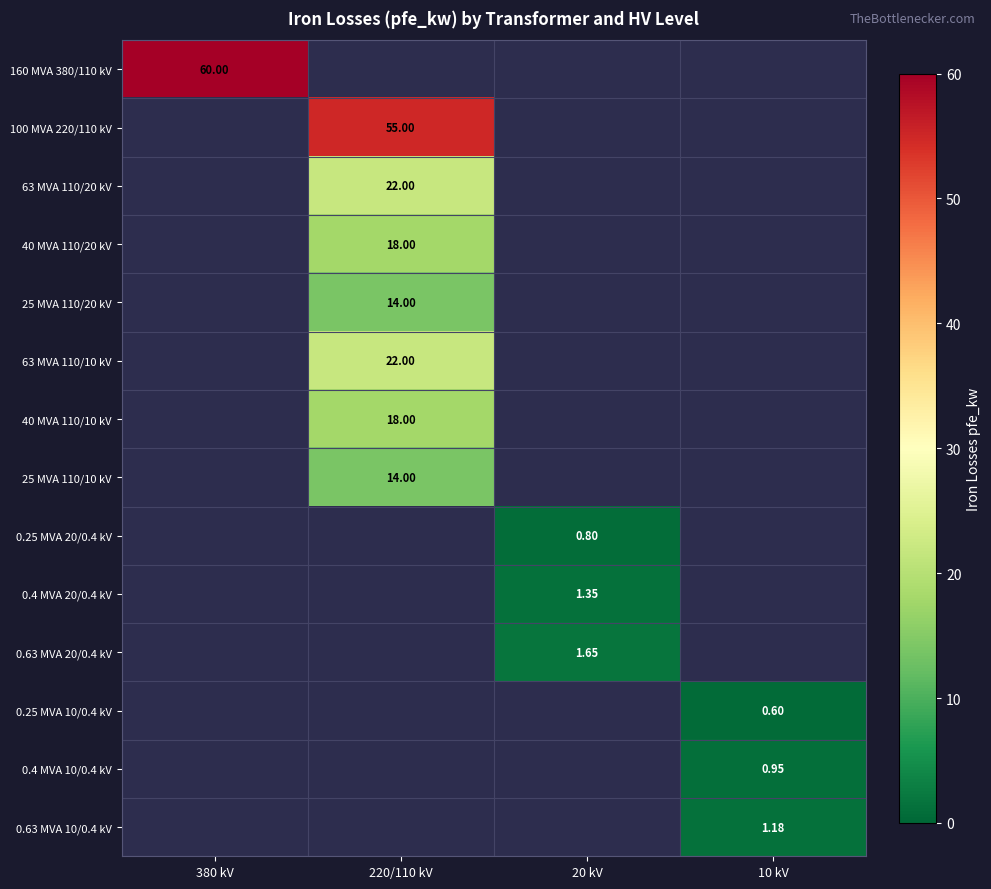

Where does the 0.63 MVA 20/0.4 kV series first go above 1?

20 kV